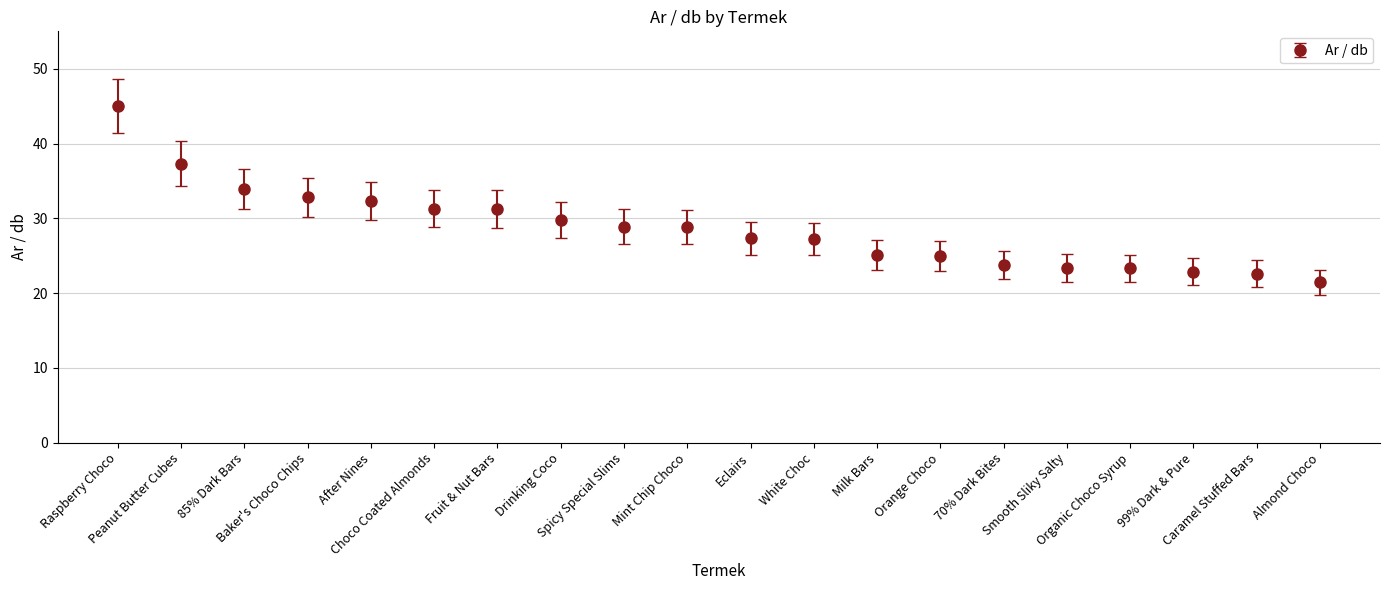

How many lines are shown in the chart?

1